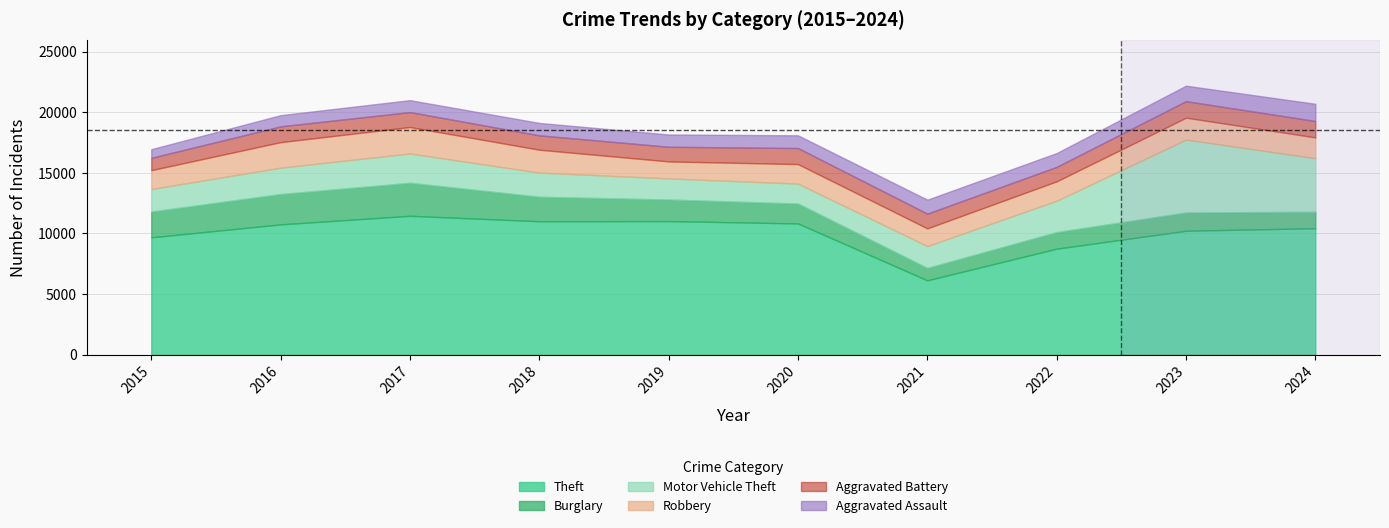

List the labels in order of Aggravated Battery value, largest first.

2023, 2024, 2020, 2016, 2017, 2021, 2019, 2022, 2018, 2015